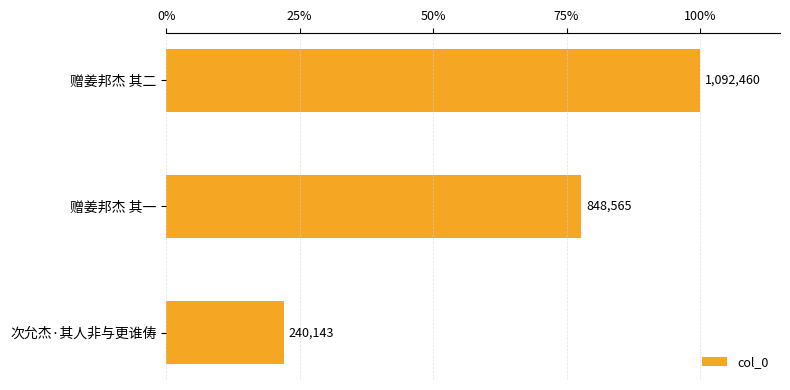

Are the bars horizontal?

Yes